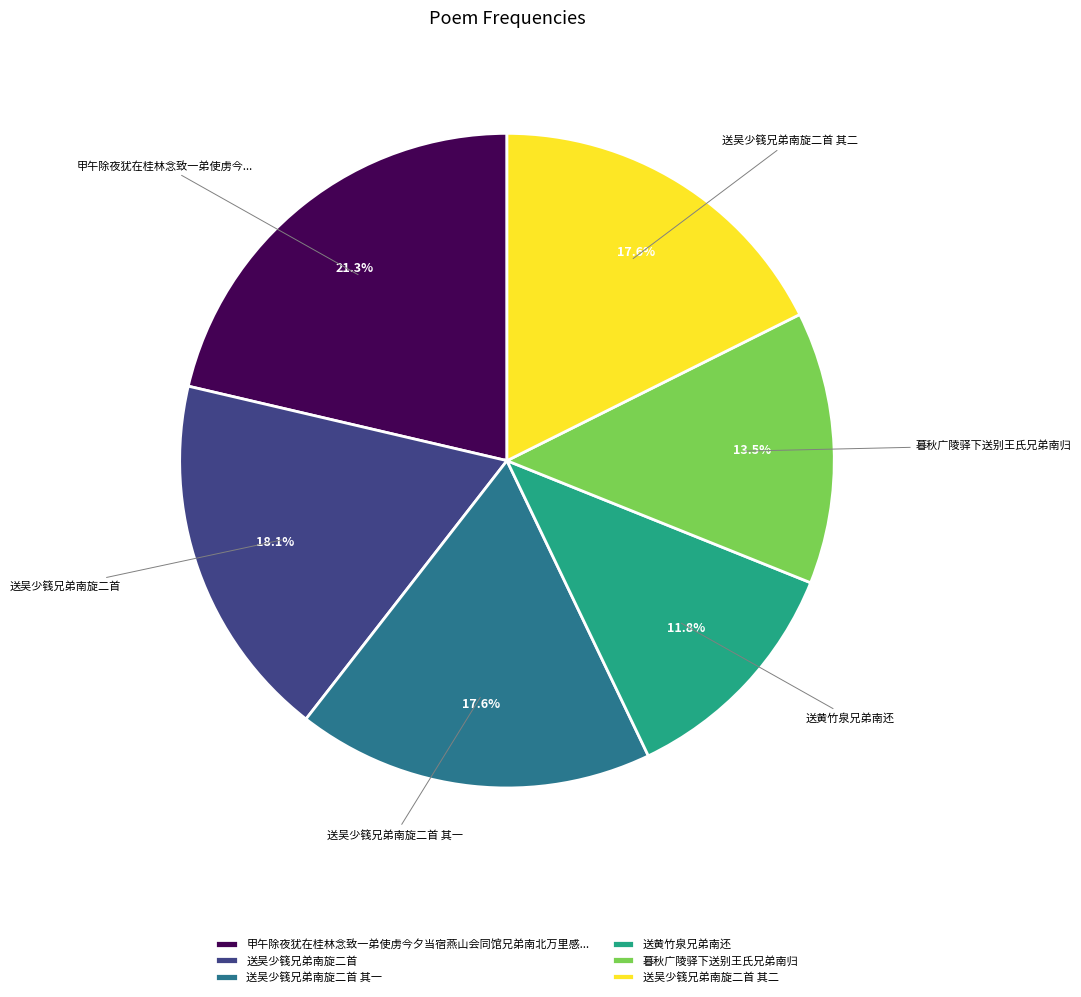

To the nearest percent, what is the difference between the largest and smallest slice percentages?

10%